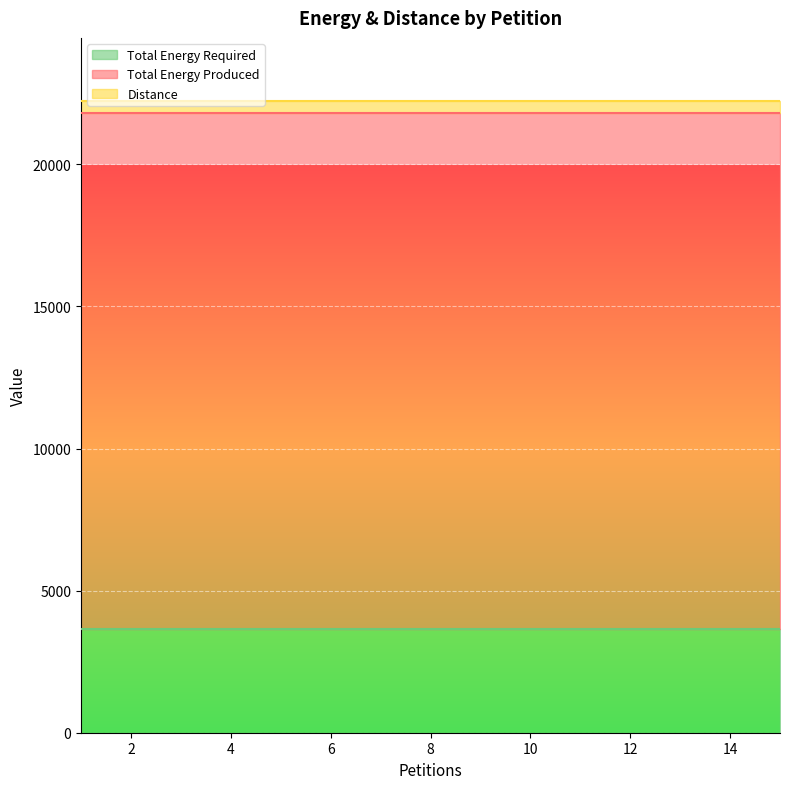

True or false: Total Energy Produced has more than 2 interior local peaks.

False